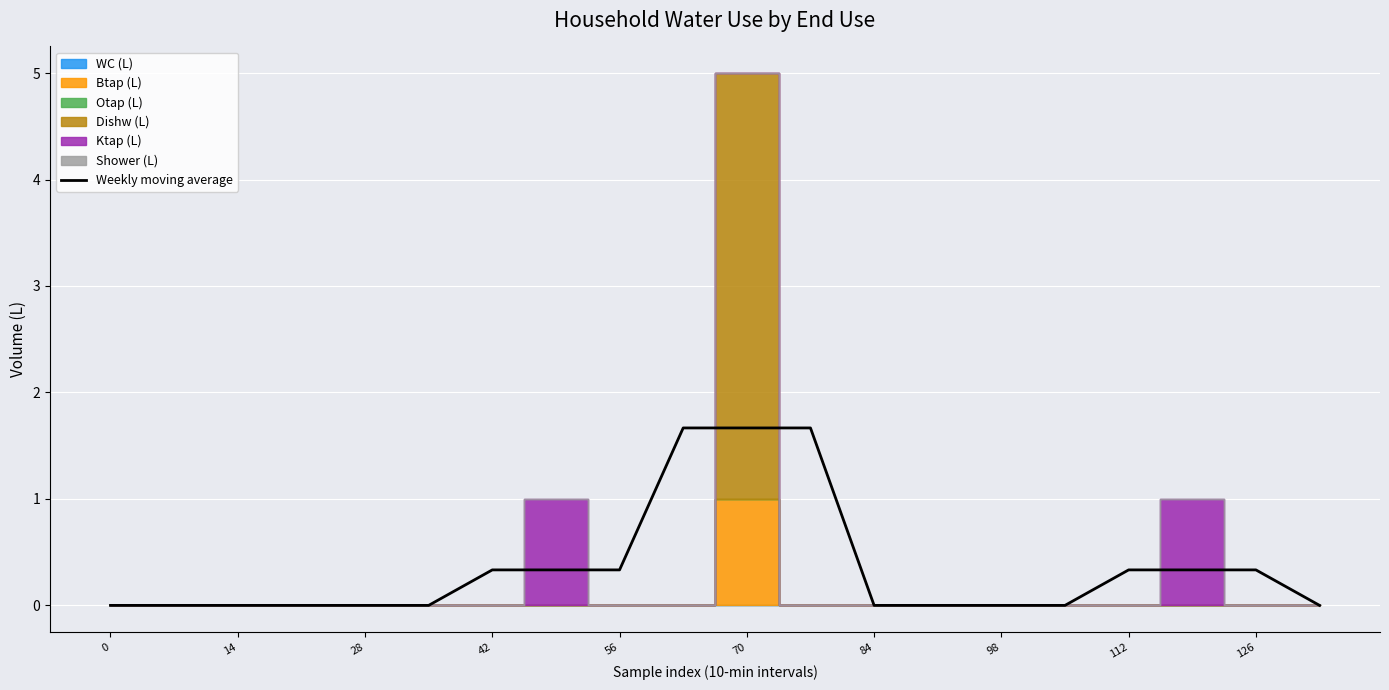

What is the maximum value for Weekly moving average?

1.7